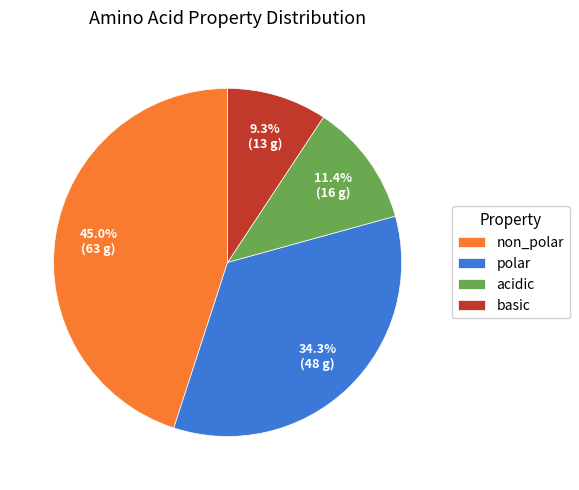

Is there any slice that represents more than half of the pie?

No